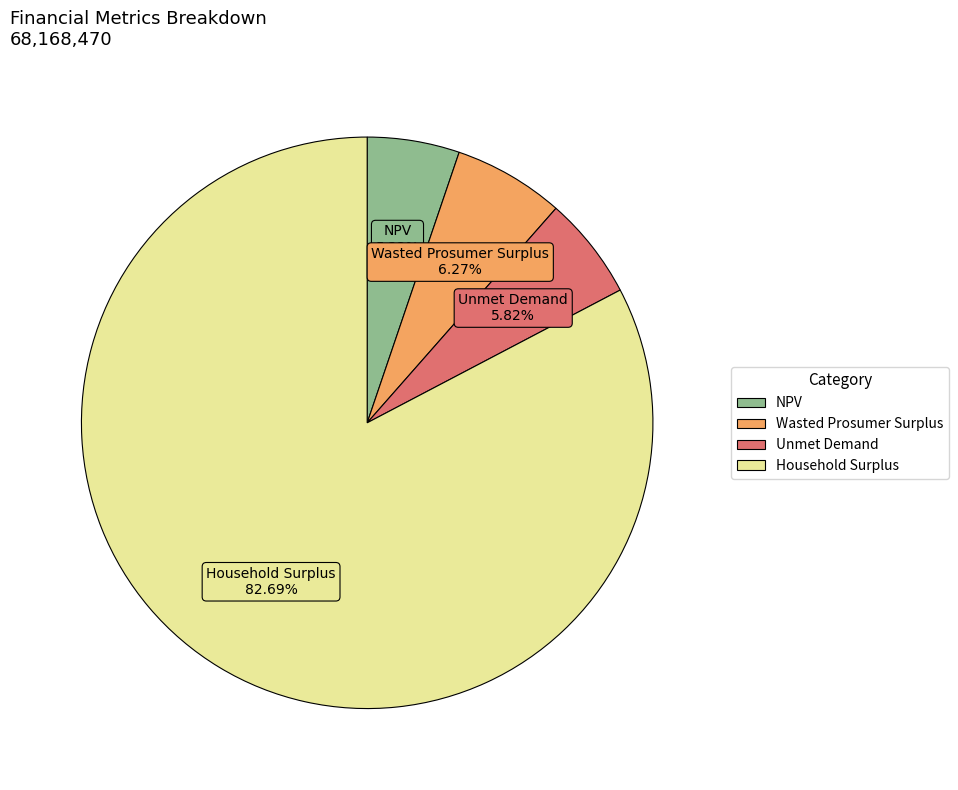

Is there a majority slice in this chart?

Yes